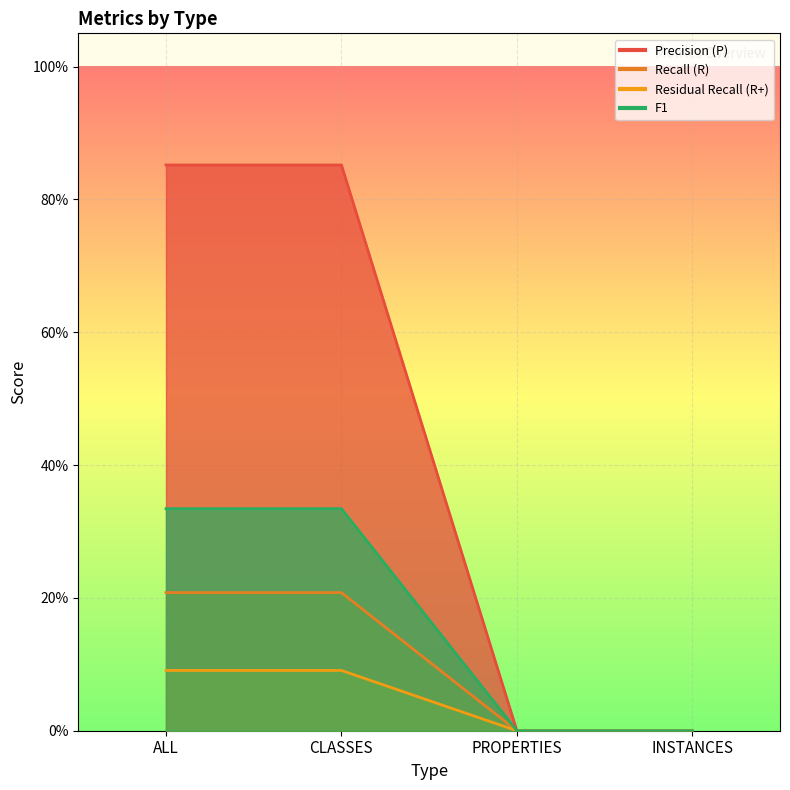

What are all the series names shown in the legend?

Precision (P), Recall (R), Residual Recall (R+), F1